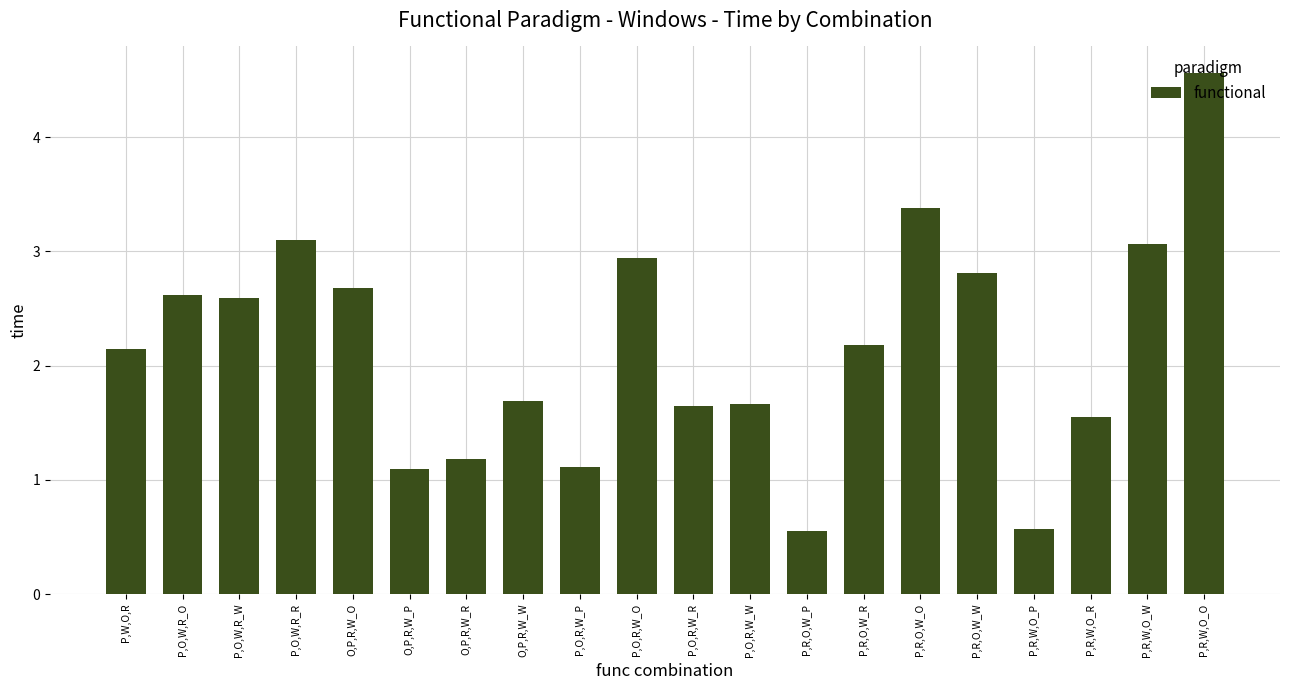

What position from the right is O,P,R,W_R?

14